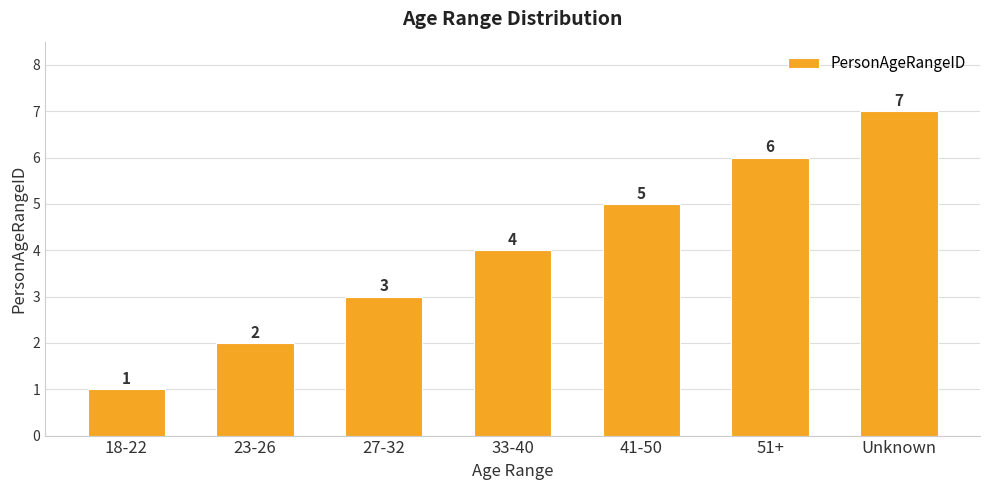

What is the average value?

4